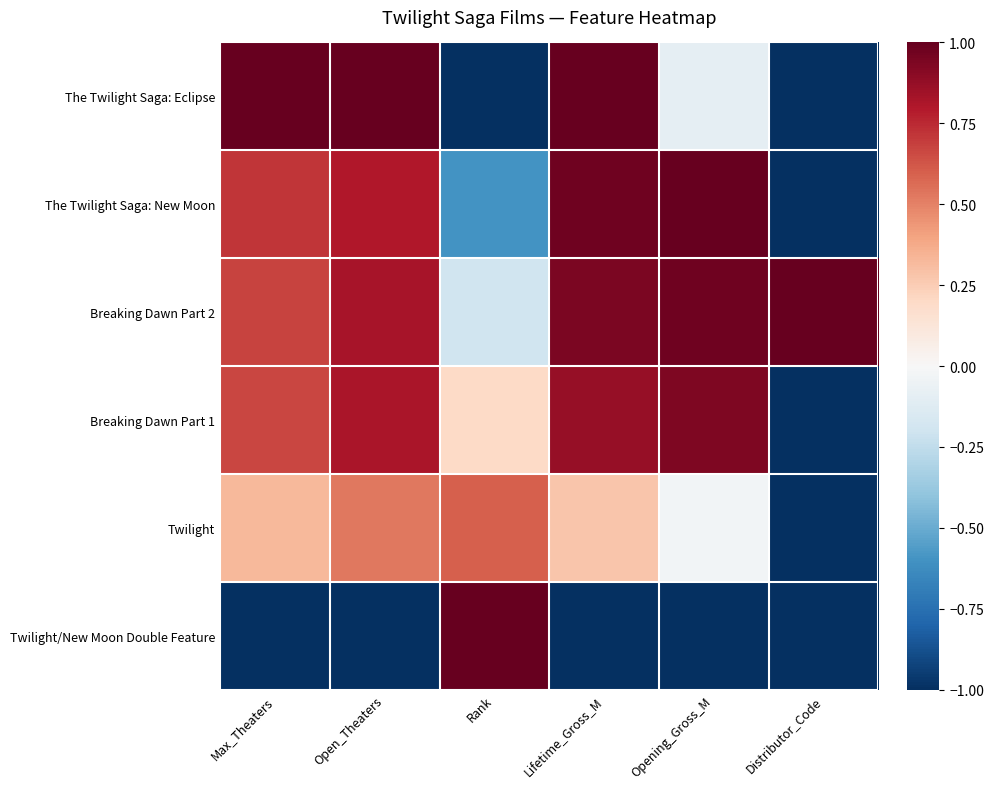

What is the greatest value displayed?

1.0